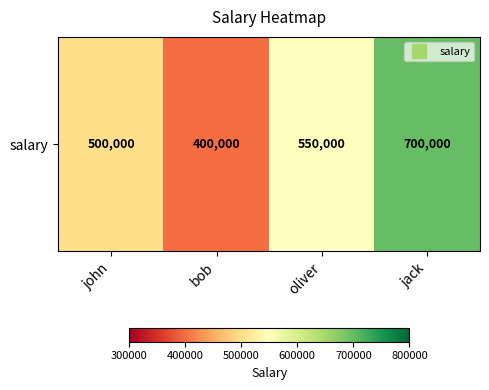

Where does the data first go above 550000?

jack